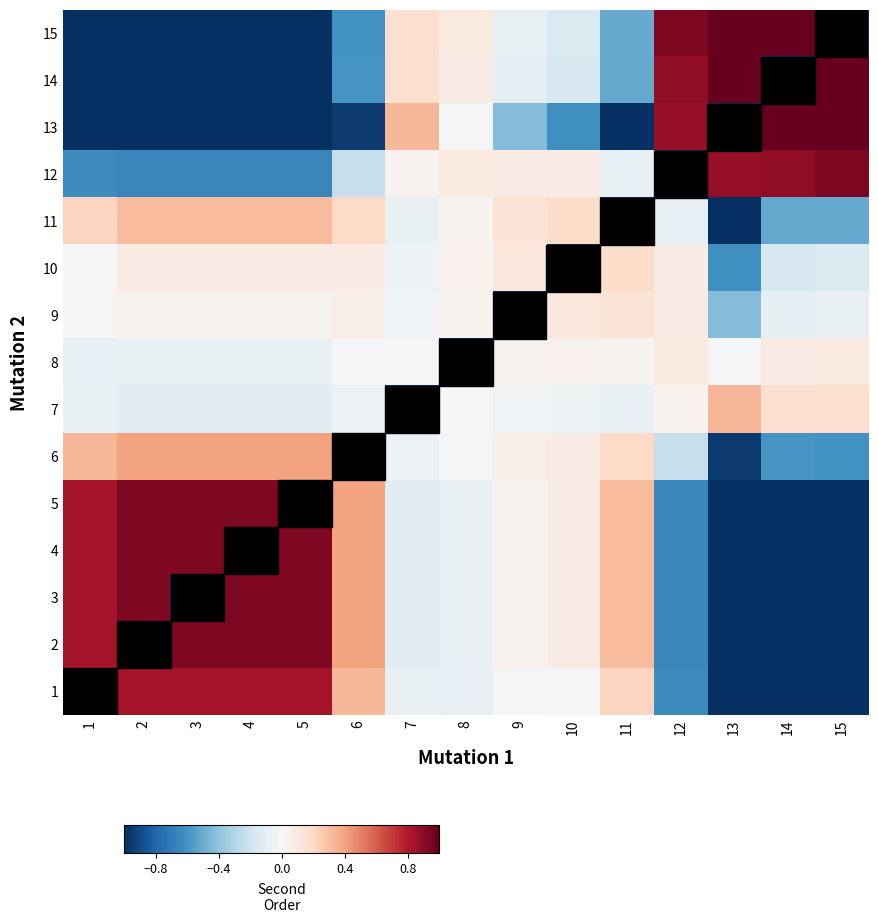

Reading right to left, what are all the values shown in this chart?

row_0: -1.0	1.0	1.0	0.9	-0.5	-0.1	-0.1	0.1	0.2	-0.6	-1.0	-1.0	-1.0	-1.0	-1.0
row_1: 1.0	-1.0	1.0	0.9	-0.5	-0.2	-0.1	0.1	0.2	-0.6	-1.0	-1.0	-1.0	-1.0	-1.0
row_2: 1.0	1.0	-1.0	0.9	-1.0	-0.6	-0.4	-0.0	0.3	-1.0	-1.0	-1.0	-1.0	-1.0	-1.0
row_3: 0.9	0.9	0.9	-1.0	-0.1	0.1	0.1	0.1	0.0	-0.2	-0.6	-0.6	-0.6	-0.6	-0.6
row_4: -0.5	-0.5	-1.0	-0.1	-1.0	0.2	0.1	0.0	-0.1	0.2	0.3	0.3	0.3	0.3	0.2
row_5: -0.1	-0.2	-0.6	0.1	0.2	-1.0	0.1	0.0	-0.0	0.1	0.1	0.1	0.1	0.1	0.0
row_6: -0.1	-0.1	-0.4	0.1	0.1	0.1	-1.0	0.0	-0.0	0.1	0.0	0.0	0.0	0.0	-0.0
row_7: 0.1	0.1	-0.0	0.1	0.0	0.0	0.0	-1.0	-0.0	-0.0	-0.1	-0.1	-0.1	-0.1	-0.1
row_8: 0.2	0.2	0.3	0.0	-0.1	-0.0	-0.0	-0.0	-1.0	-0.1	-0.1	-0.1	-0.1	-0.1	-0.1
row_9: -0.6	-0.6	-1.0	-0.2	0.2	0.1	0.1	-0.0	-0.1	-1.0	0.4	0.4	0.4	0.4	0.3
row_10: -1.0	-1.0	-1.0	-0.6	0.3	0.1	0.0	-0.1	-0.1	0.4	-1.0	0.9	0.9	0.9	0.8
row_11: -1.0	-1.0	-1.0	-0.6	0.3	0.1	0.0	-0.1	-0.1	0.4	0.9	-1.0	0.9	0.9	0.8
row_12: -1.0	-1.0	-1.0	-0.6	0.3	0.1	0.0	-0.1	-0.1	0.4	0.9	0.9	-1.0	0.9	0.8
row_13: -1.0	-1.0	-1.0	-0.6	0.3	0.1	0.0	-0.1	-0.1	0.4	0.9	0.9	0.9	-1.0	0.8
row_14: -1.0	-1.0	-1.0	-0.6	0.2	0.0	-0.0	-0.1	-0.1	0.3	0.8	0.8	0.8	0.8	-1.0